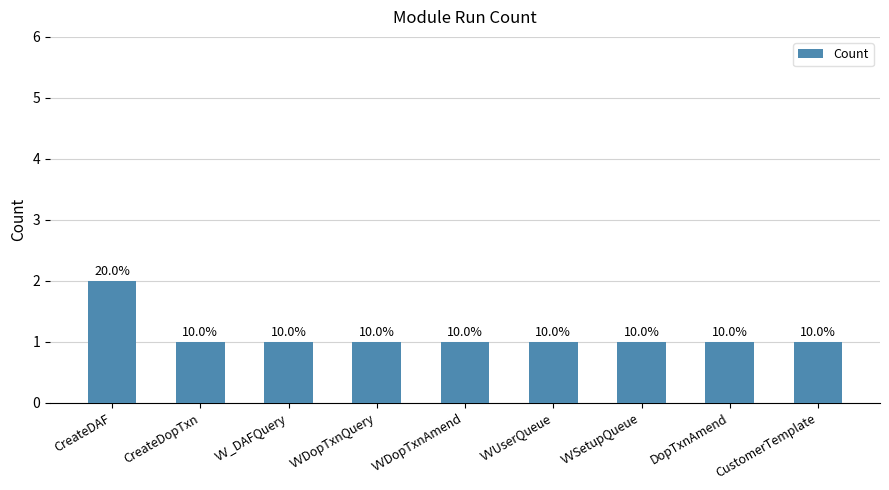

Is it true that the value at CreateDAF is 2?

True